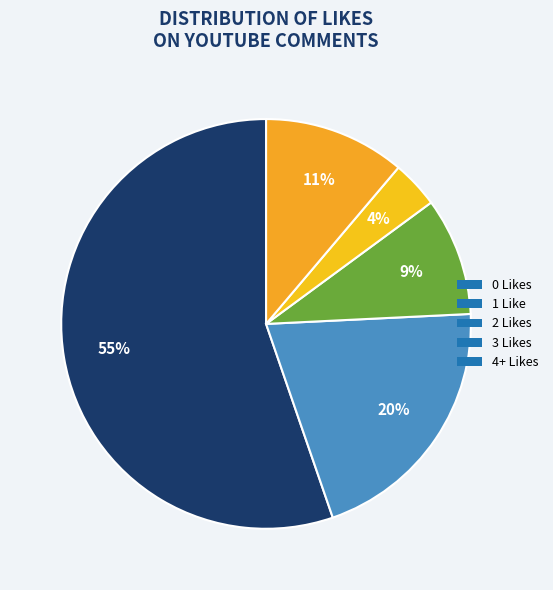

To the nearest percent, what is the combined percentage of 4+ Likes and 3 Likes?

15%